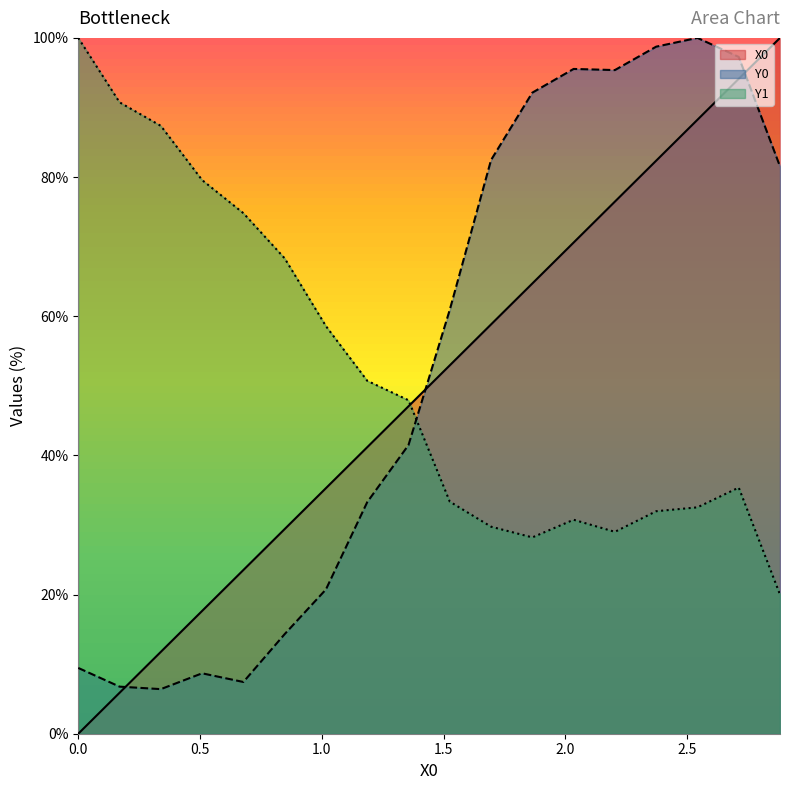

What is the highest value of the Y0 series?

100.0